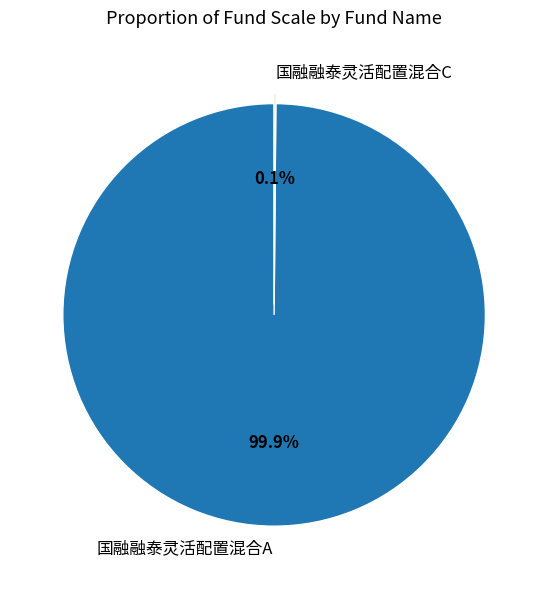

What portion of the pie excludes 国融融泰灵活配置混合A?

0.1%